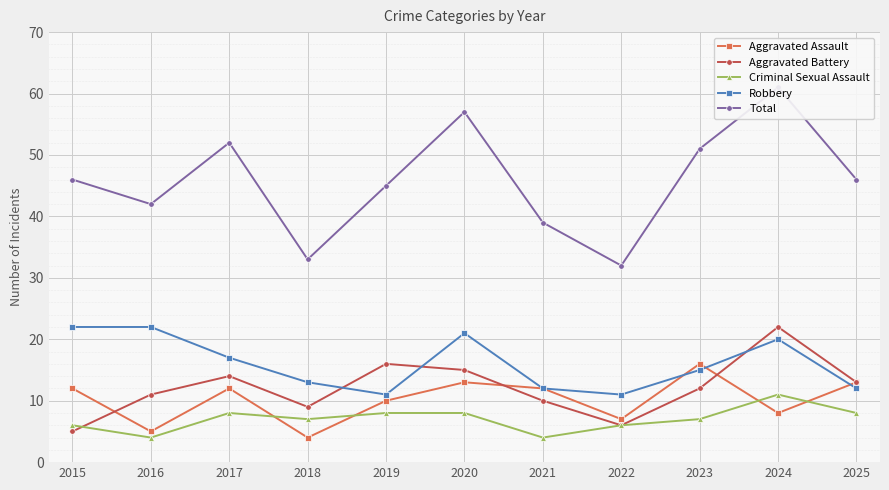

True or false: Robbery has a value of 22 at 2016.

True